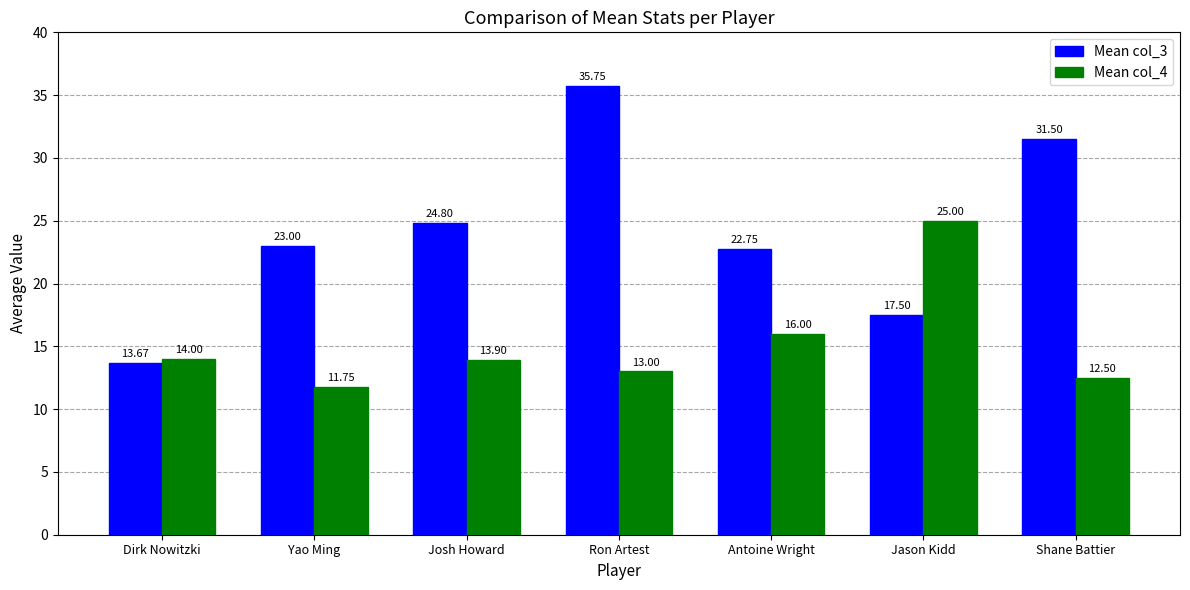

At which category is the sum across all series the highest?

Ron Artest